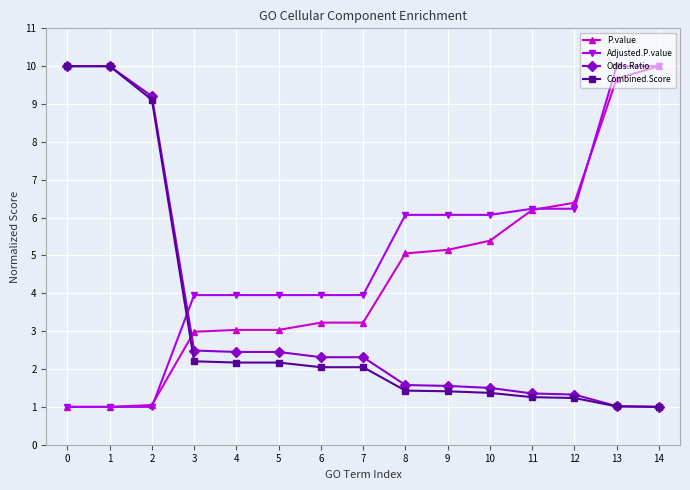

What is the difference between the maximum and minimum values in the Adjusted.P.value series?

9.0